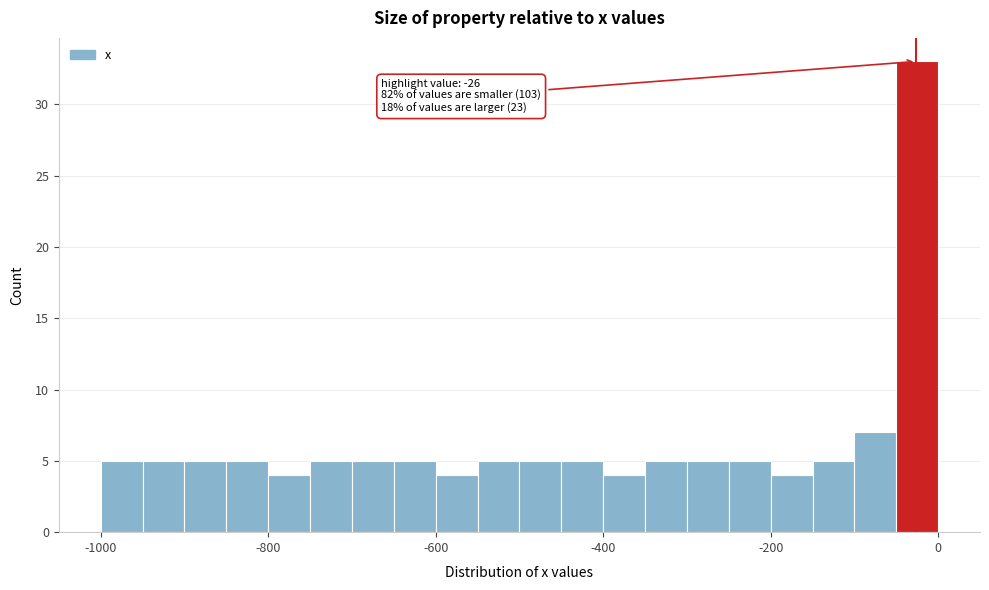

Around what value on the x-axis is the tallest bar? Give the approximate position of its centre, as read against the axis.

-20